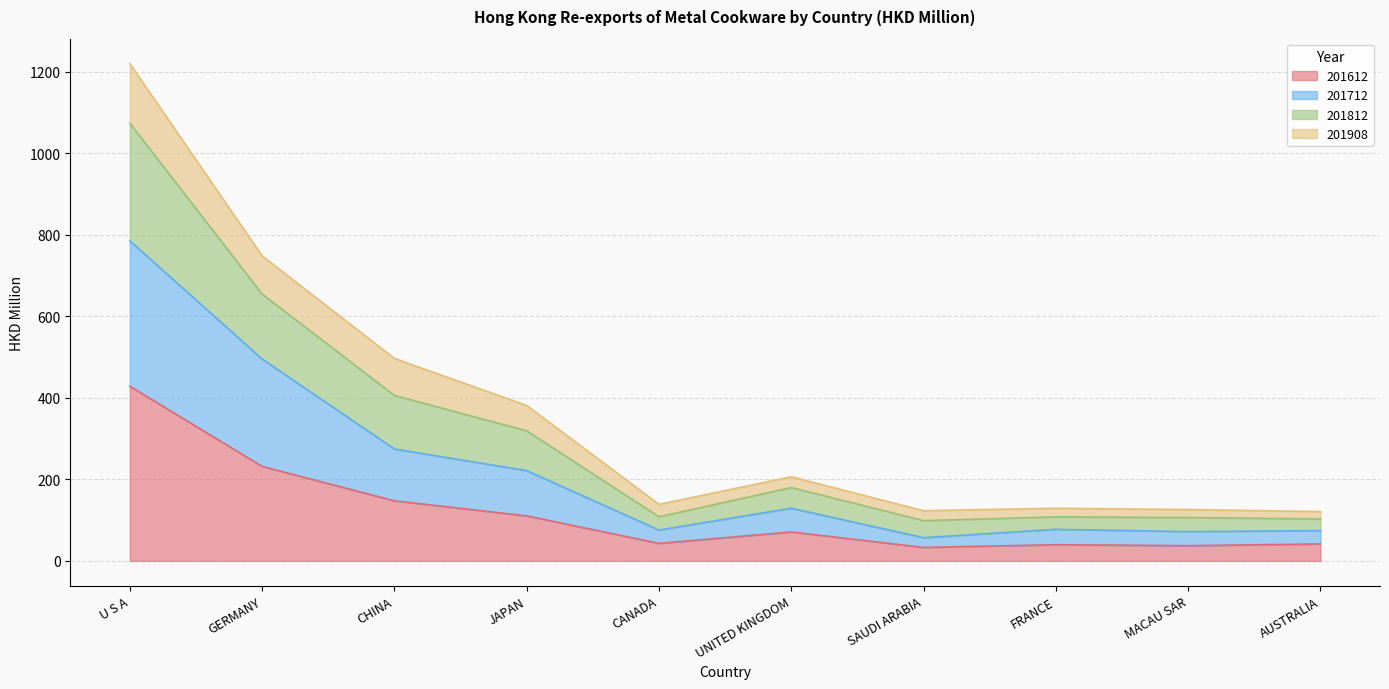

At which category is the sum across all series the highest?

U S A